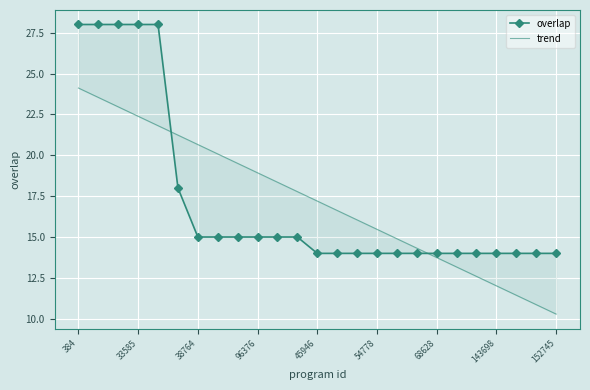

What is the approximate value of trend at 22?

11.4